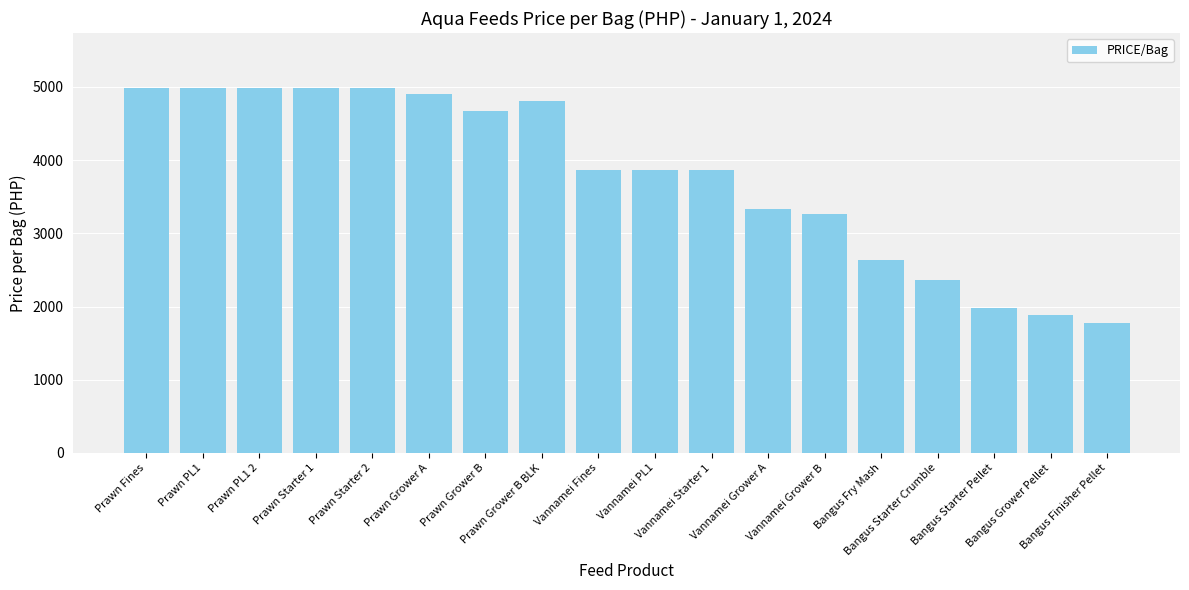

Does the chart contain stacked bars?

No